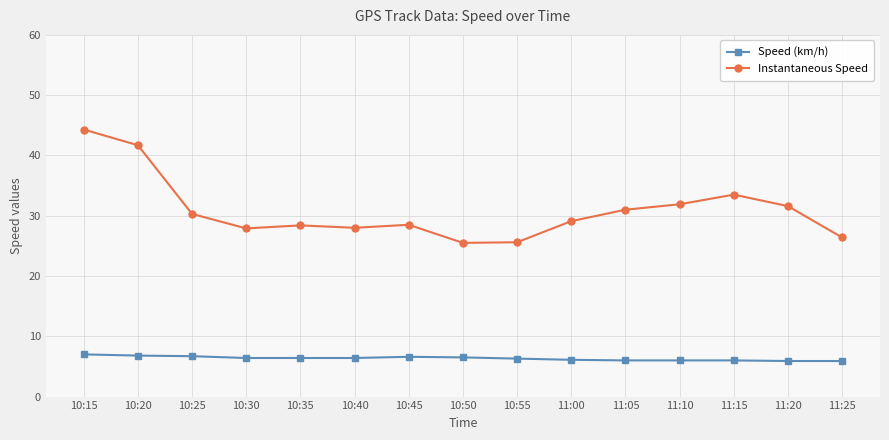

Does the chart display data point markers on the line(s)?

Yes